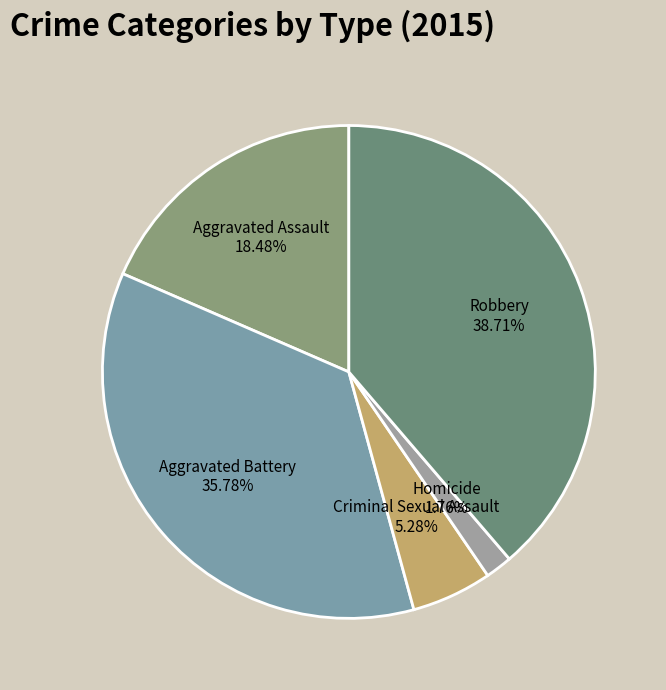

How much of the chart is everything except Robbery?

61.3%